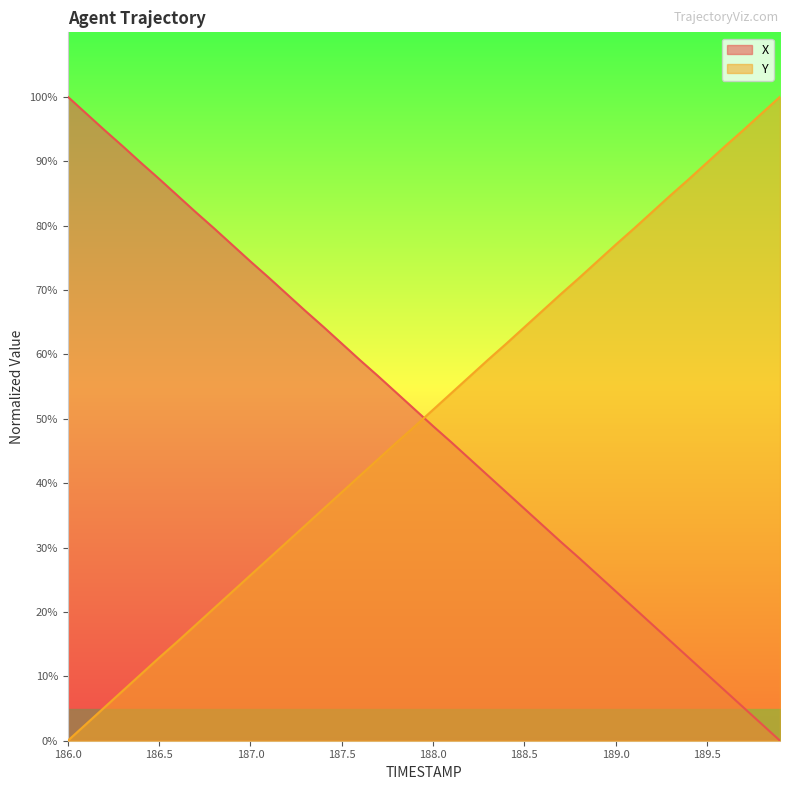

Which series ends up on top after the final intersection of Y and X?

Y